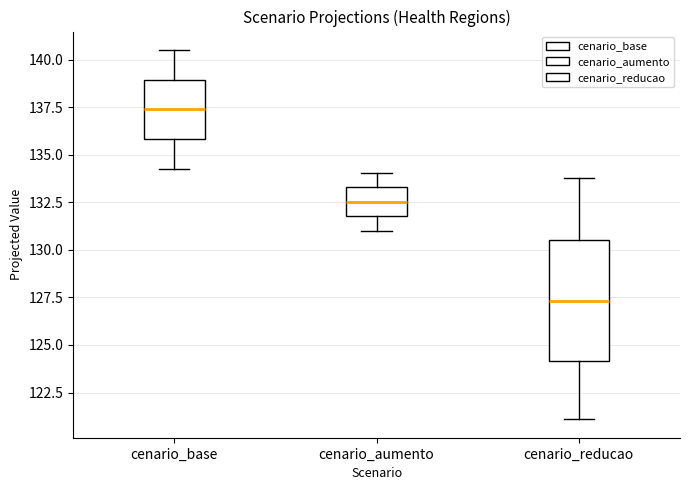

Reading left to right, read every box against the y-axis: the position of its median line, the range the box covers, and the ends of its whiskers. The values are not printed on the chart, so give them approximately, as read against the axis.

cenario_base: median 137.5, box 136.0 to 139.0, whiskers 134.5 to 140.5
cenario_aumento: median 132.5, box 132.0 to 133.5, whiskers 131.0 to 134.0
cenario_reducao: median 127.5, box 124.0 to 130.5, whiskers 121.0 to 134.0